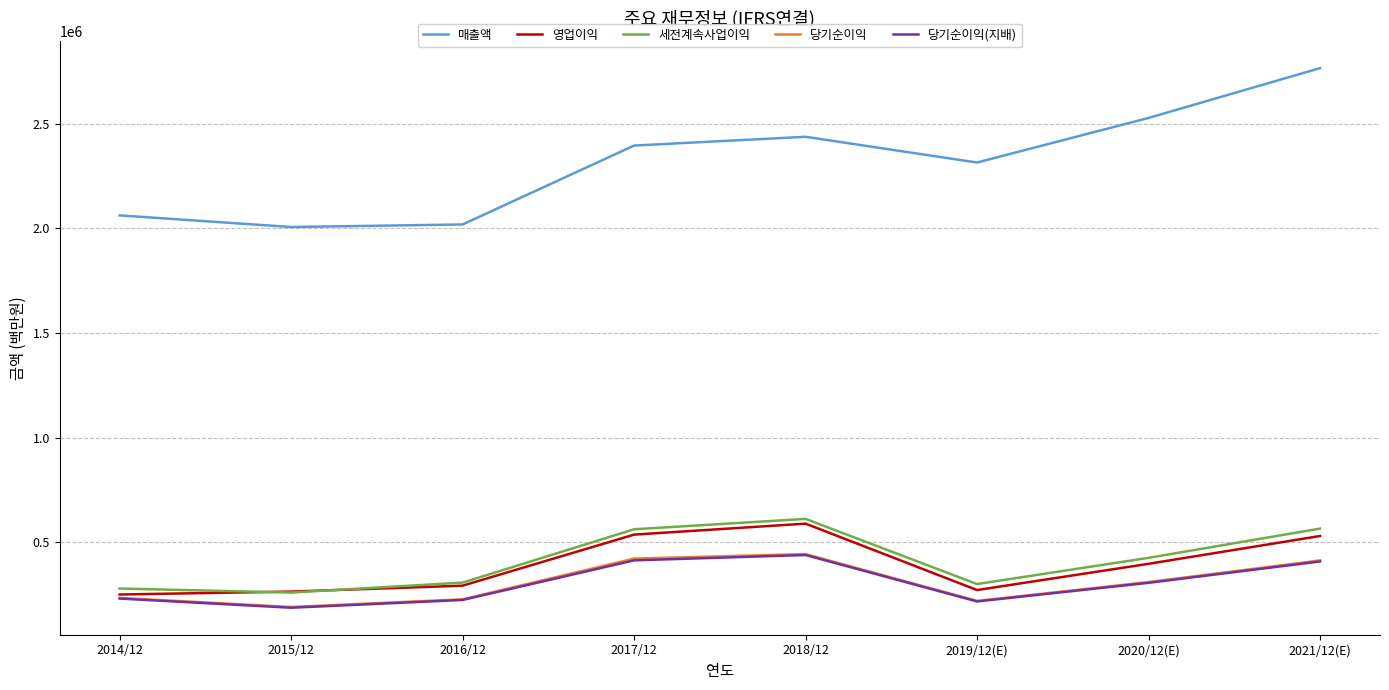

What is the highest value of the 매출액 series?

2765706